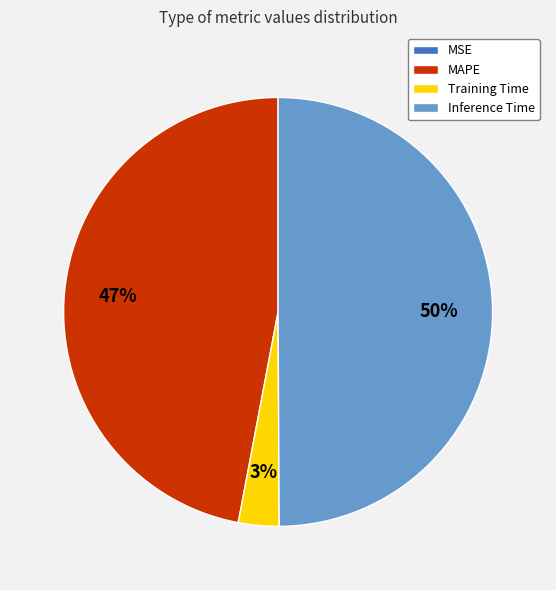

Is it true that Training Time is 3% of the pie?

True